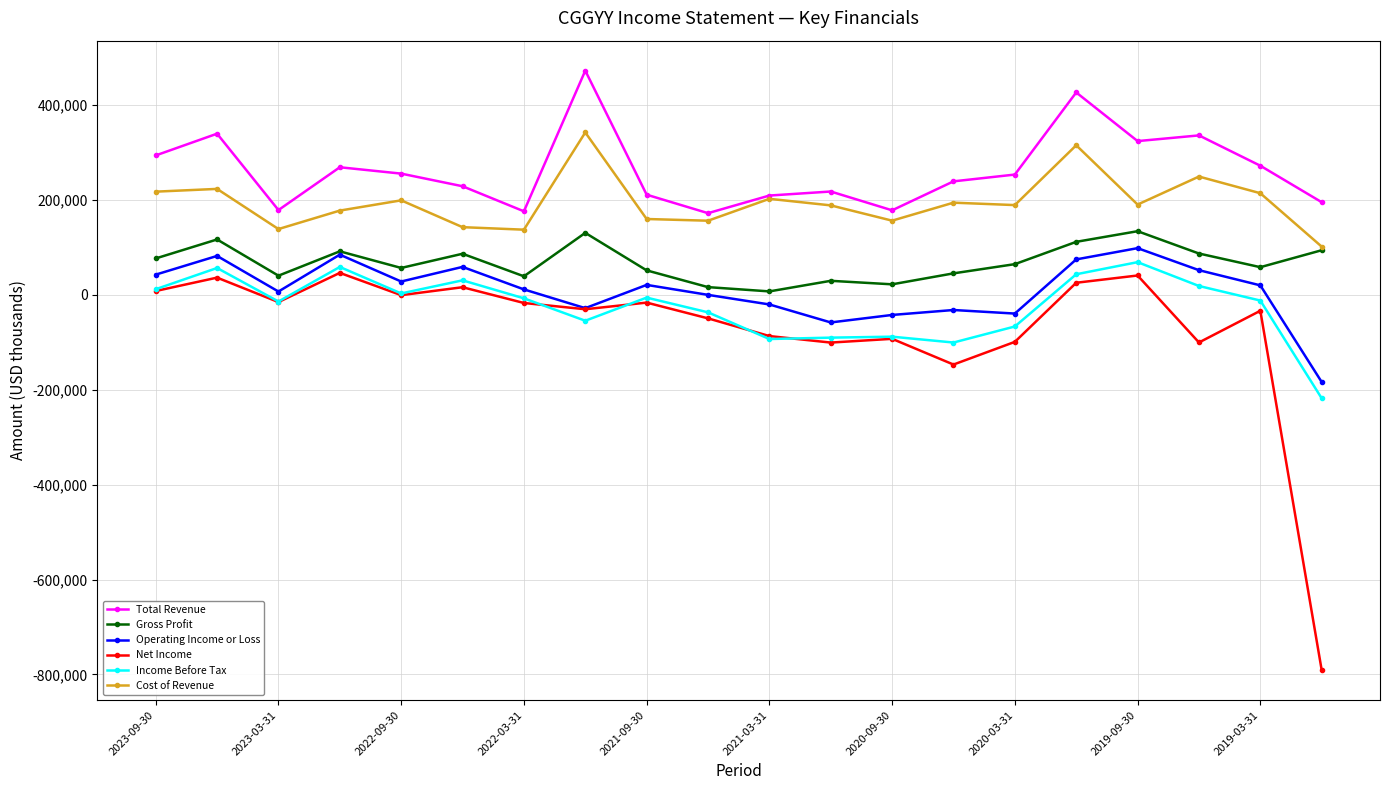

True or false: Operating Income or Loss and Income Before Tax cross at least once.

False